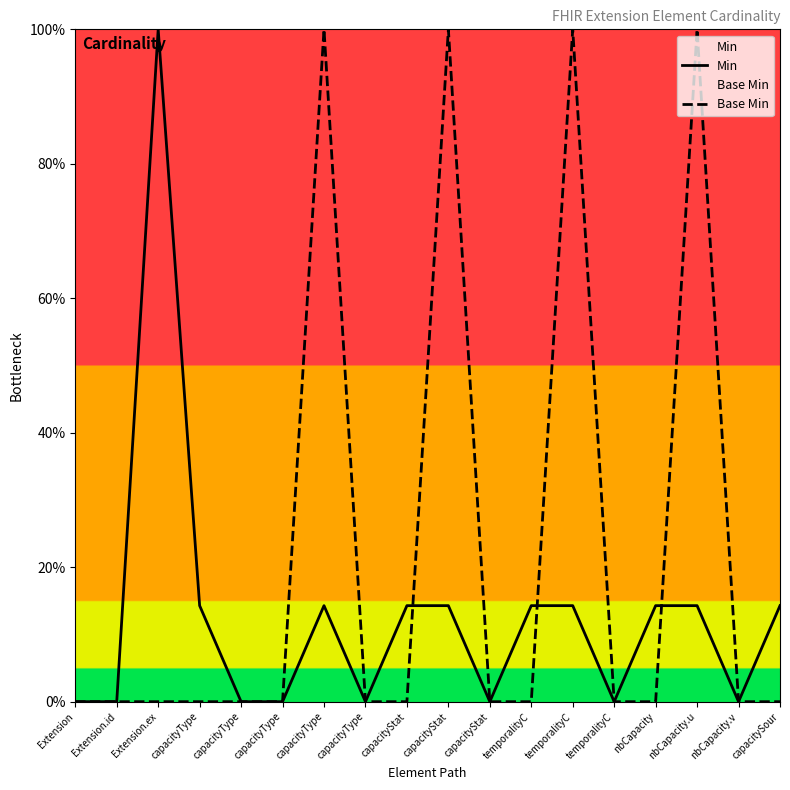

Reading right to left, what are all the values shown in this chart?

Min: capacitySour=14.3	nbCapacity.v=0.0	nbCapacity.u=14.3	nbCapacity=14.3	temporalityC=0.0	temporalityC=14.3	temporalityC=14.3	capacityStat=0.0	capacityStat=14.3	capacityStat=14.3	capacityType=0.0	capacityType=14.3	capacityType=0.0	capacityType=0.0	capacityType=14.3	Extension.ex=100.0	Extension.id=0.0	Extension=0.0
Base Min: capacitySour=0.0	nbCapacity.v=0.0	nbCapacity.u=100.0	nbCapacity=0.0	temporalityC=0.0	temporalityC=100.0	temporalityC=0.0	capacityStat=0.0	capacityStat=100.0	capacityStat=0.0	capacityType=0.0	capacityType=100.0	capacityType=0.0	capacityType=0.0	capacityType=0.0	Extension.ex=0.0	Extension.id=0.0	Extension=0.0